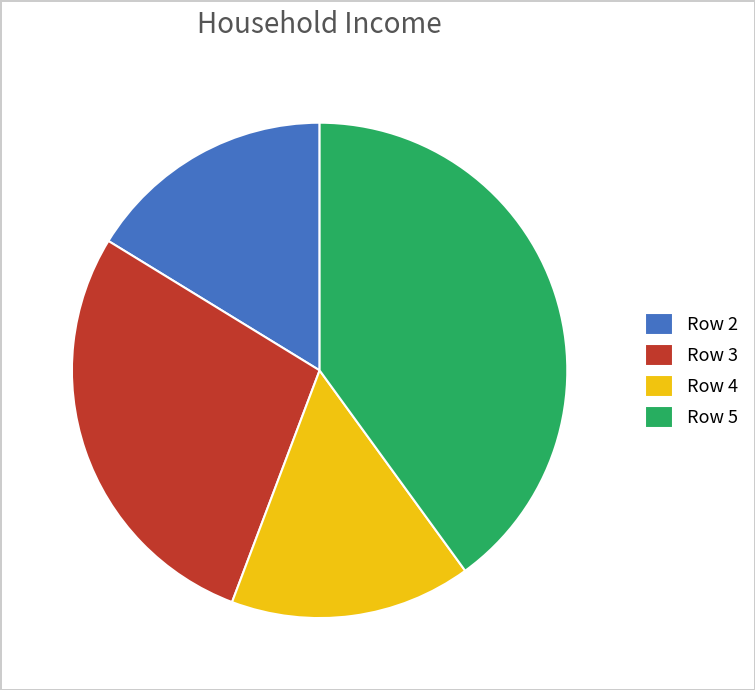

Is the sum of Row 2 and Row 3 greater than half?

No